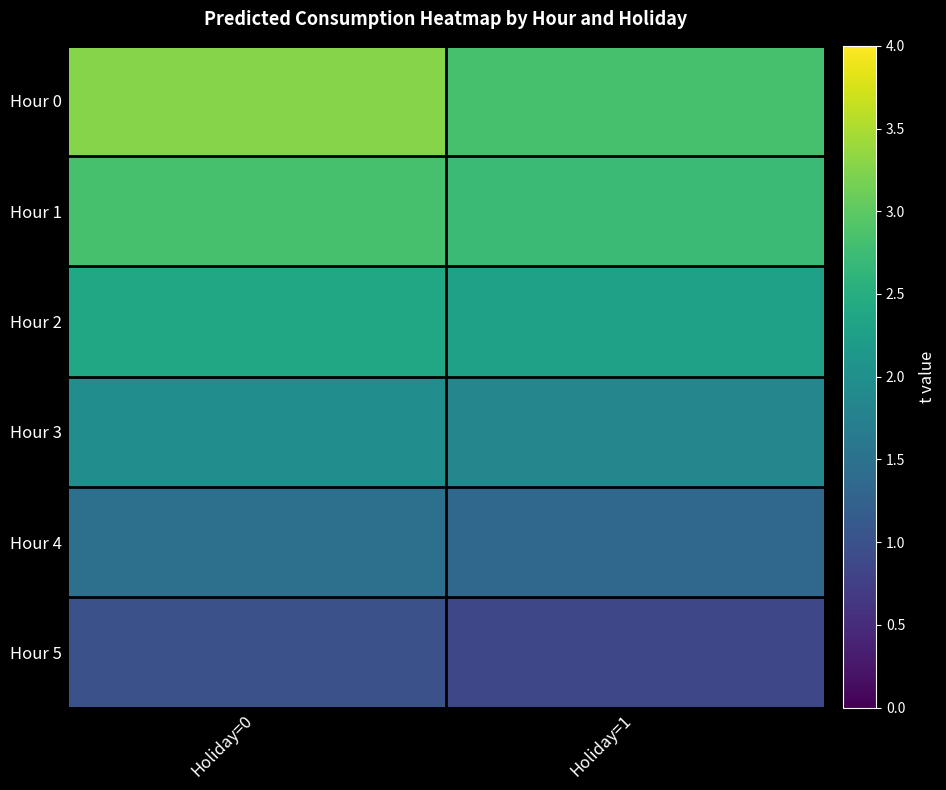

Count the number of data series in this chart.

6